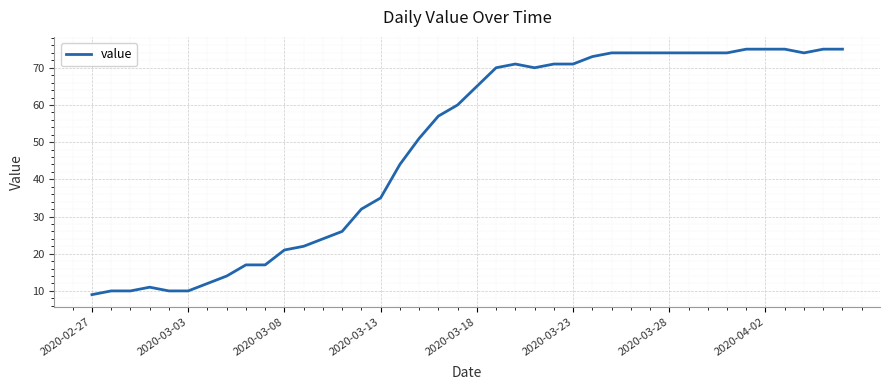

What is the maximum value shown in the chart?

75